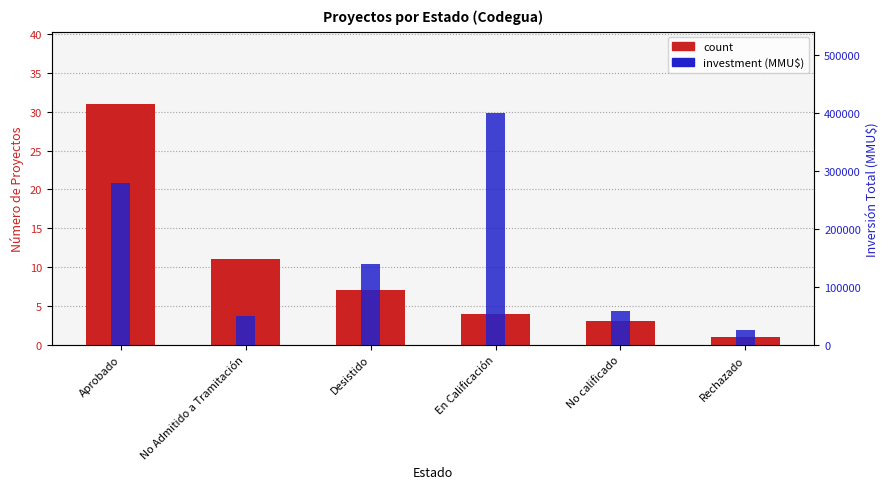

True or false: investment (MMU$) has a value of 139750 at Desistido.

True